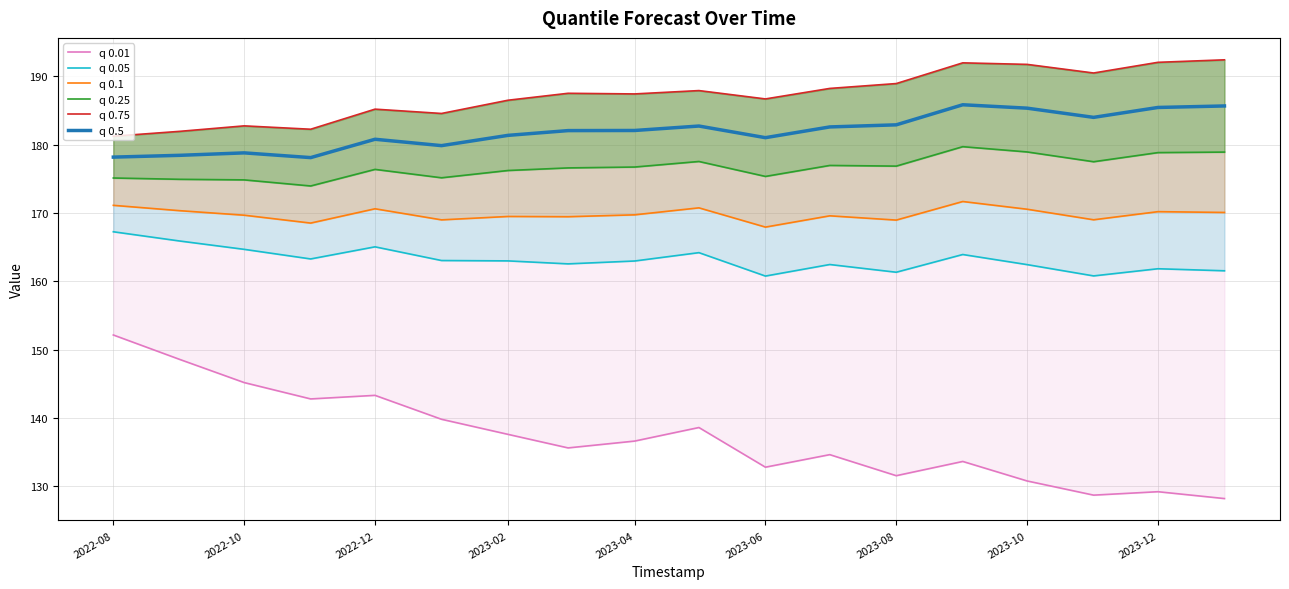

Reading left to right, transcribe all the data shown in this chart.

q 0.01: 152.1	148.5	145.2	142.8	143.3	139.8	137.6	135.6	136.6	138.6	132.8	134.6	131.5	133.6	130.8	128.7	129.2	128.2
q 0.05: 167.2	165.9	164.7	163.3	165.0	163.0	163.0	162.5	163.0	164.2	160.8	162.4	161.3	163.9	162.4	160.8	161.8	161.5
q 0.1: 171.1	170.3	169.7	168.5	170.6	169.0	169.5	169.4	169.7	170.7	167.9	169.6	168.9	171.7	170.5	169.0	170.2	170.1
q 0.25: 175.1	174.9	174.8	173.9	176.4	175.1	176.2	176.6	176.7	177.5	175.3	176.9	176.8	179.7	178.9	177.5	178.8	178.9
q 0.75: 181.2	181.9	182.7	182.2	185.2	184.6	186.5	187.5	187.4	187.9	186.7	188.2	188.9	192.0	191.7	190.5	192.0	192.4
q 0.5: 178.2	178.4	178.8	178.1	180.8	179.8	181.4	182.0	182.1	182.7	181.0	182.6	182.9	185.8	185.3	184.0	185.4	185.7